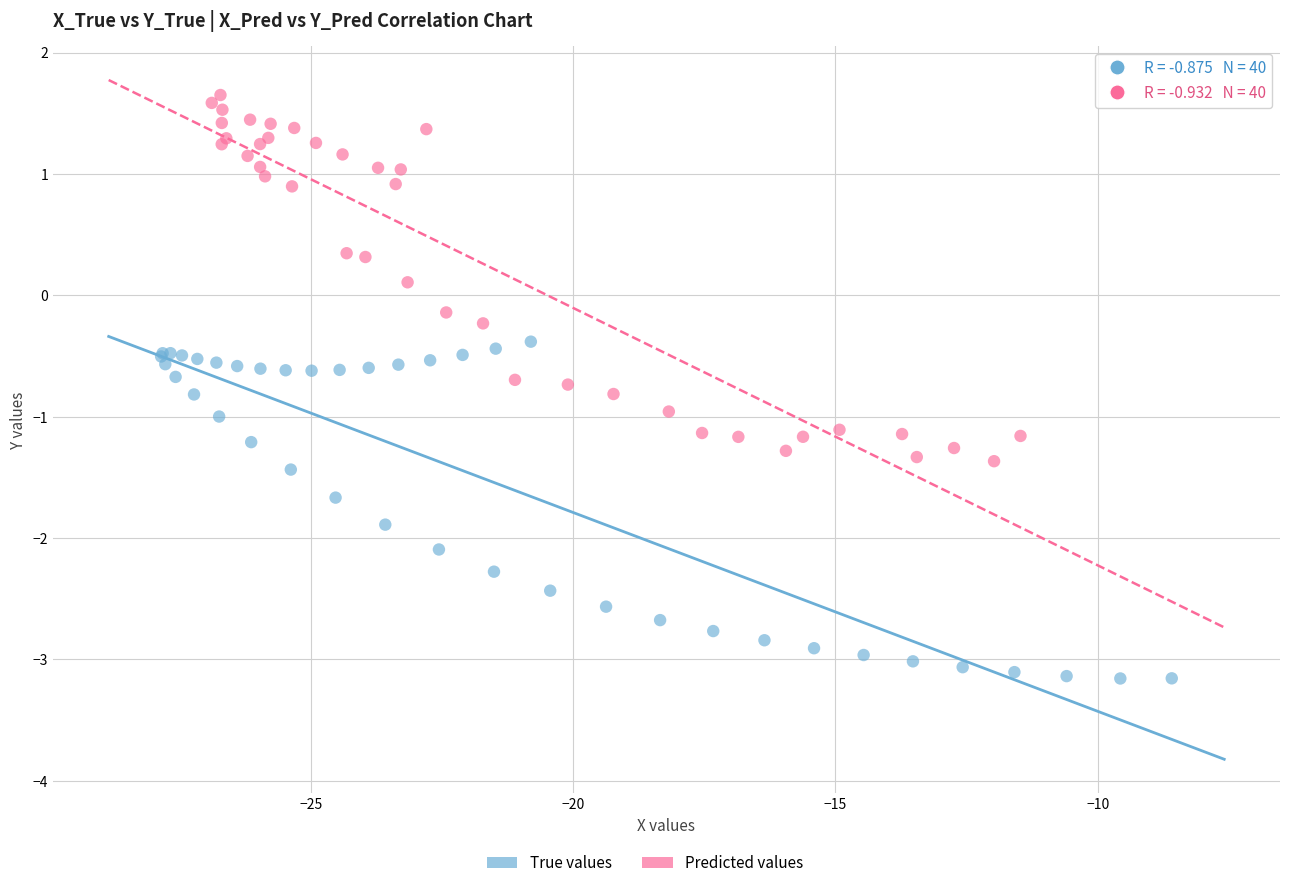

Which series has the widest spread of Y values?

Predicted values